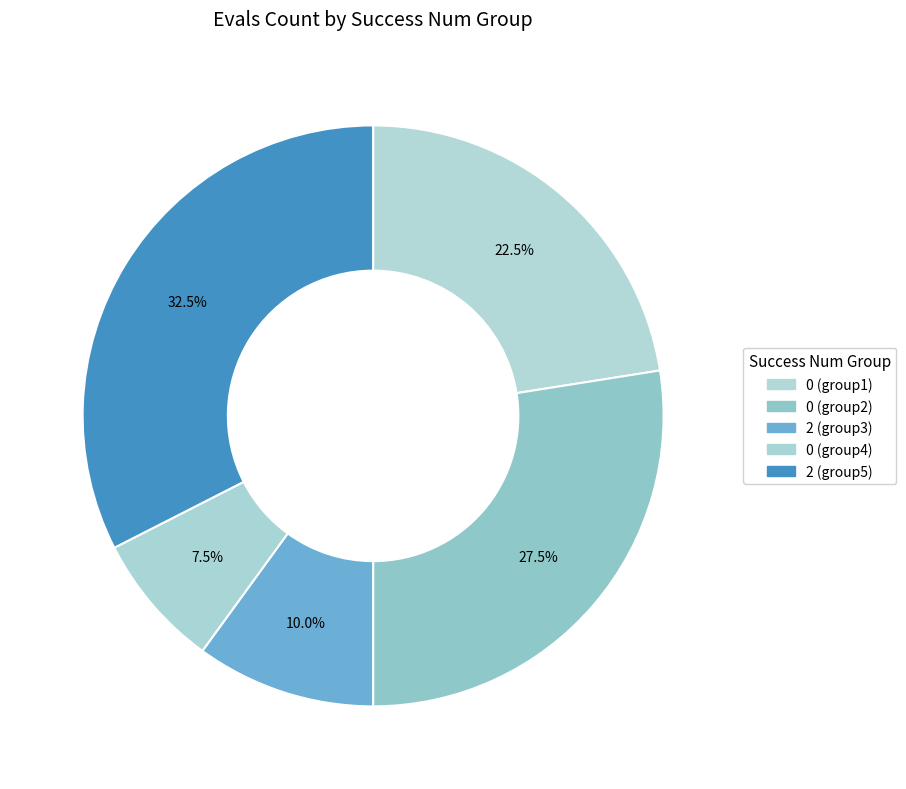

How many slices are in this pie chart?

5